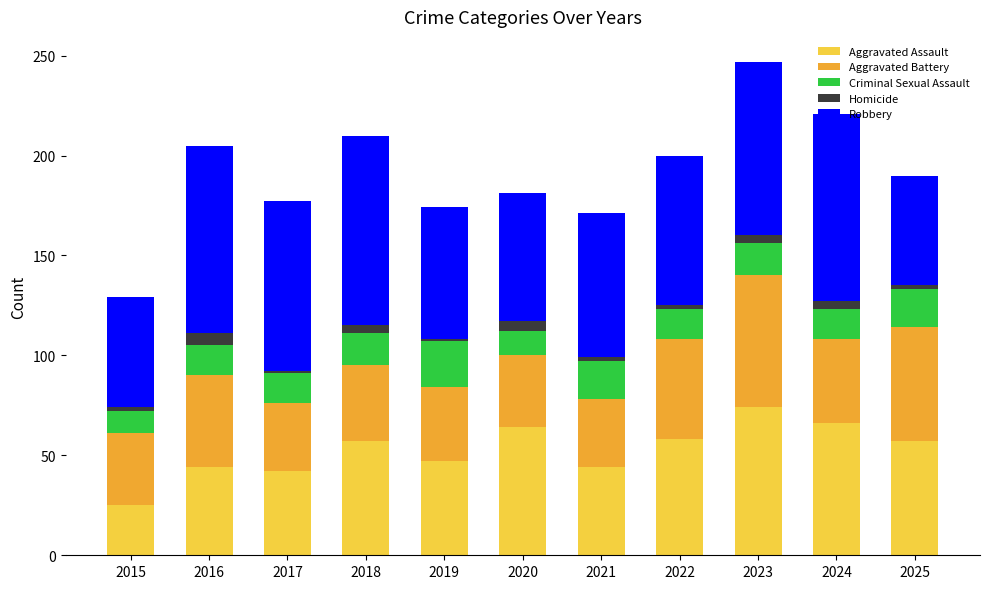

The value of Aggravated Assault at 2017 is 42. True or false?

True